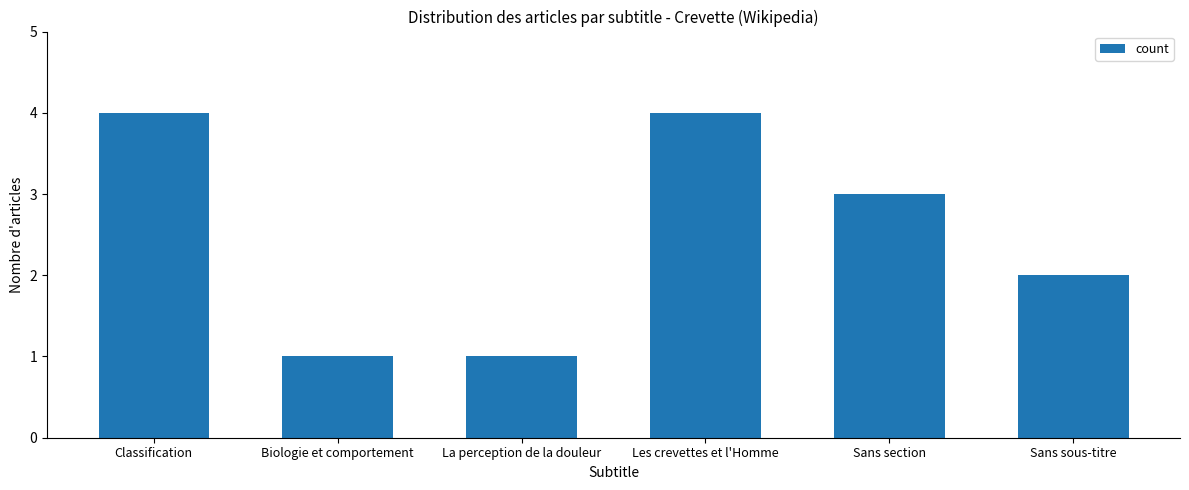

Reading right to left, transcribe all the data shown in this chart.

Sans sous-titre=2	Sans section=3	Les crevettes et l'Homme=4	La perception de la douleur=1	Biologie et comportement=1	Classification=4